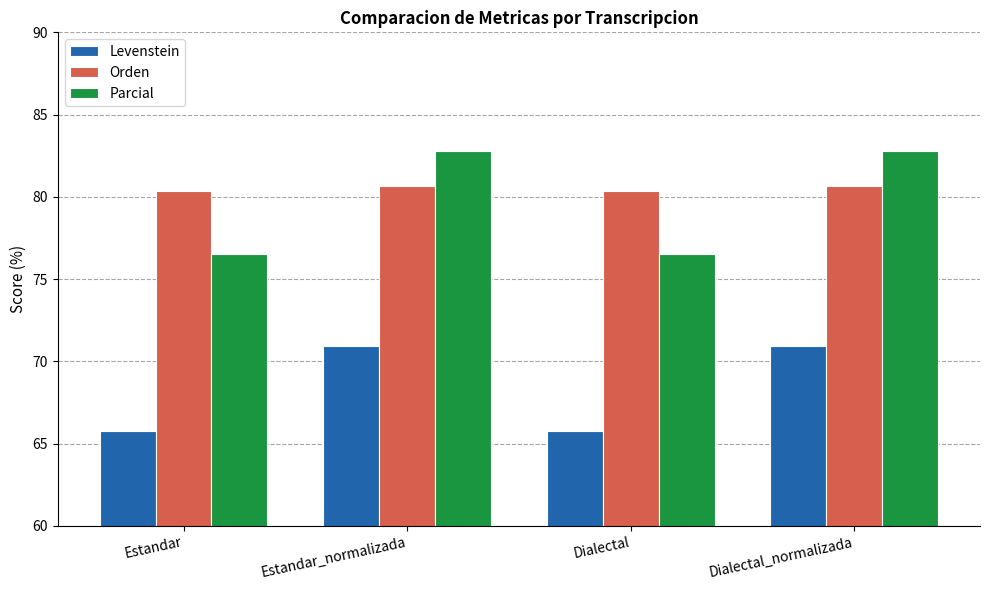

Is the value of Parcial at Estandar greater than the value of Levenstein at Dialectal_normalizada?

Yes